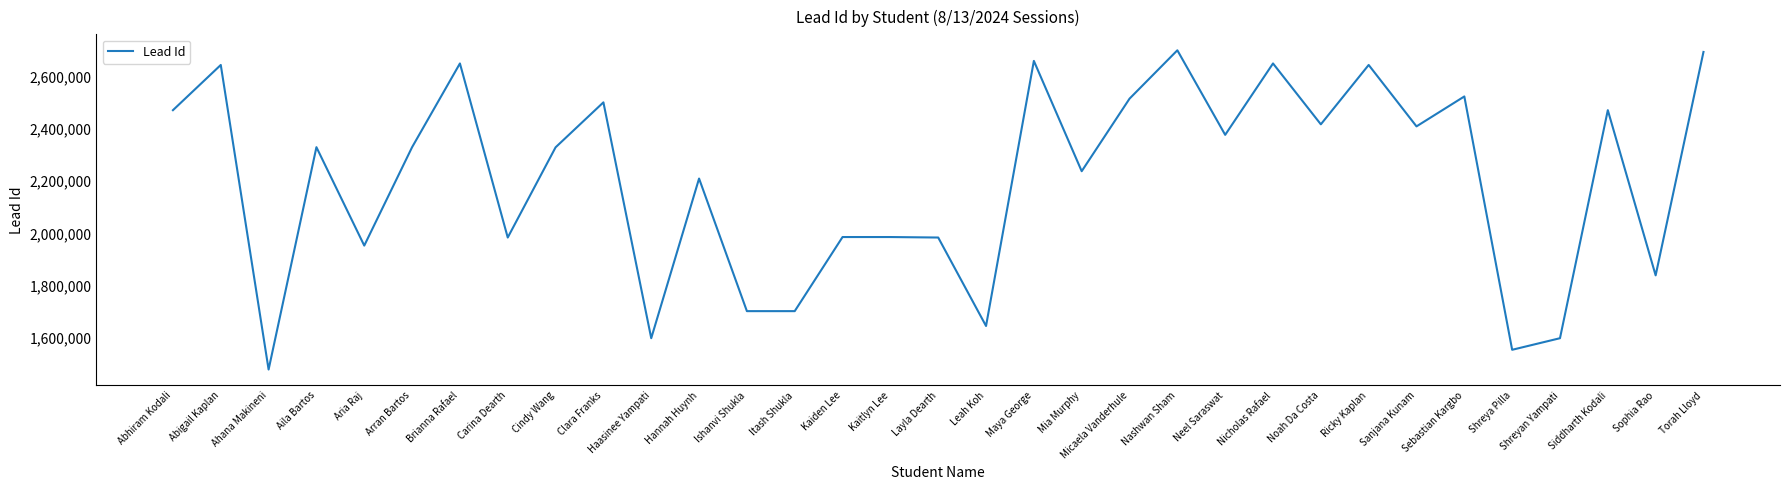

What is the average value?

2206193